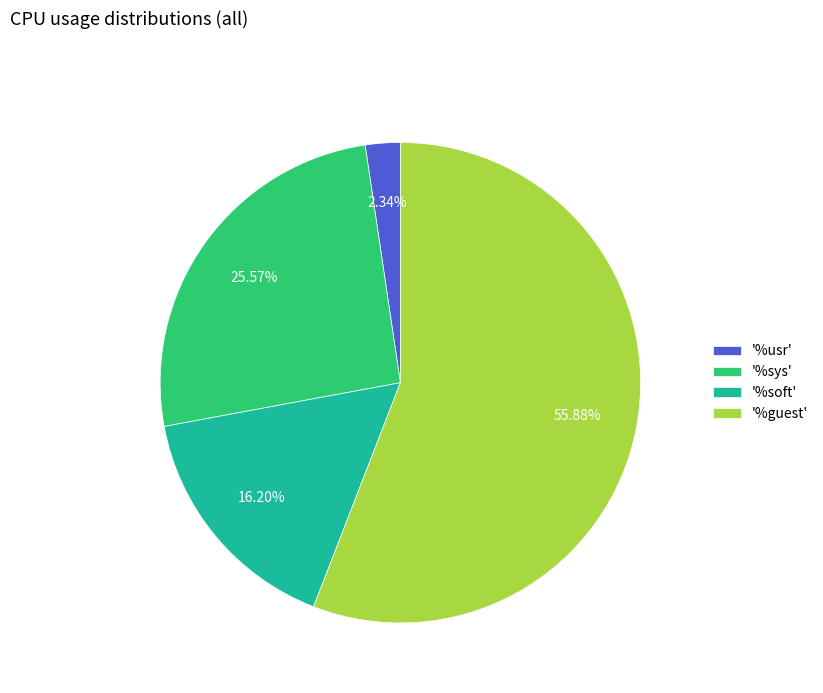

Rank the categories by value from lowest to highest.

'%usr', '%soft', '%sys', '%guest'